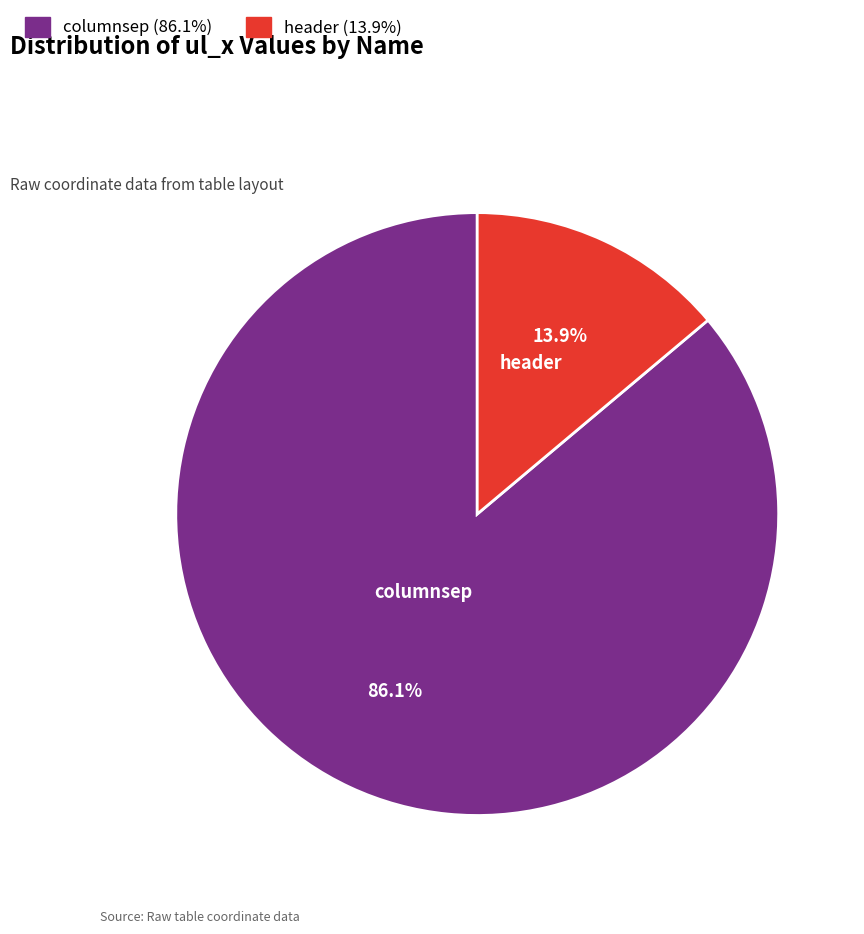

True or false: columnsep accounts for 95% of the total.

False